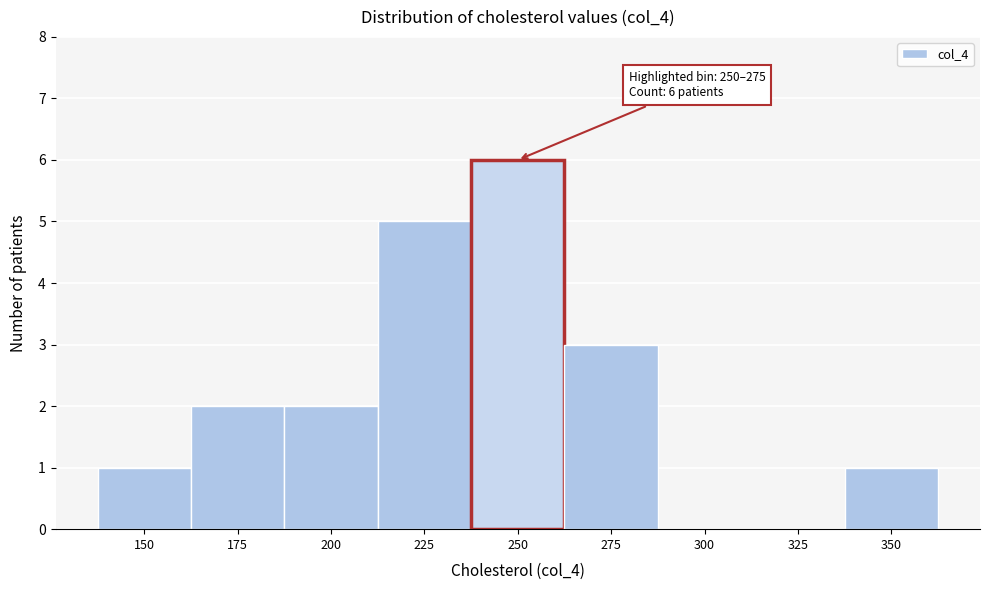

Reading left to right, what are all the values shown in this chart?

150=1	175=2	200=2	225=5	250=6	275=3	300=0	325=0	350=1